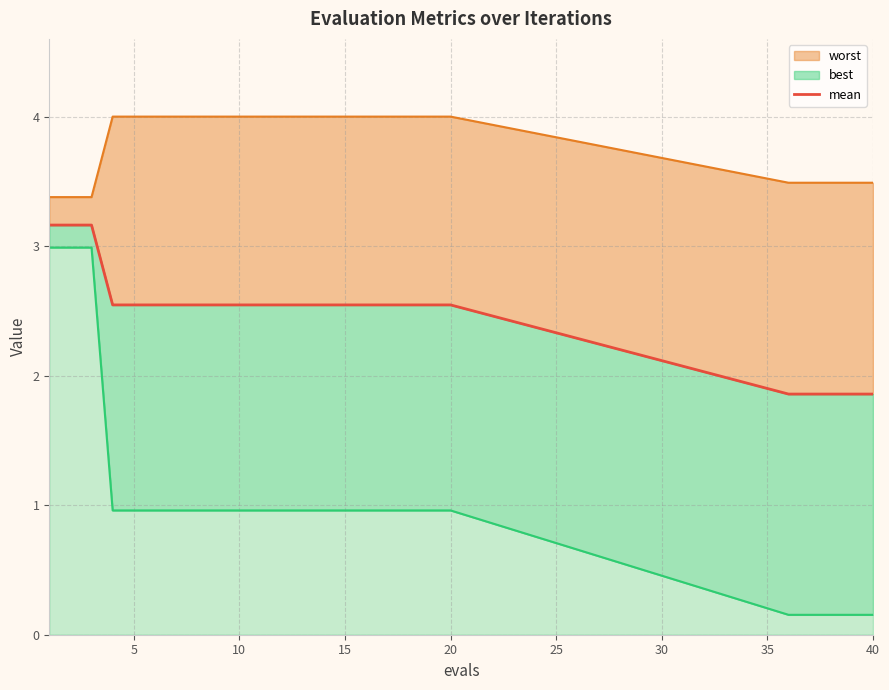

The chart shows a value of 0.7 at 12. True or false?

False